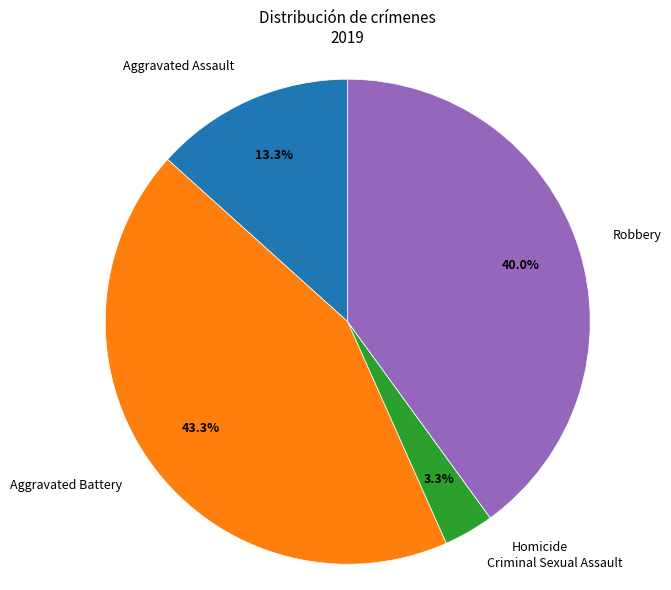

Is there a majority slice in this chart?

No